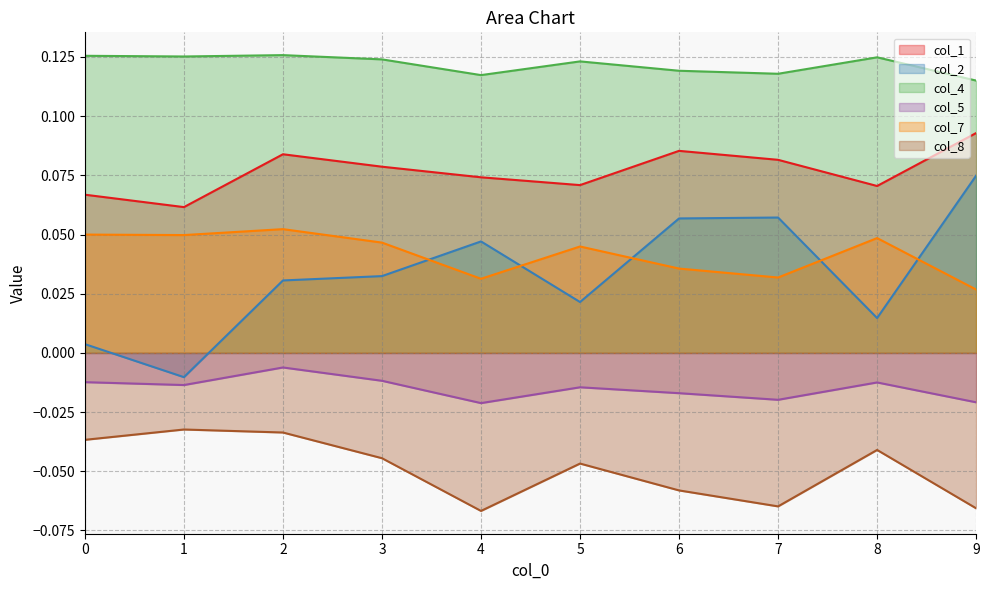

What is the spread (max minus min) of values at 6?

0.2